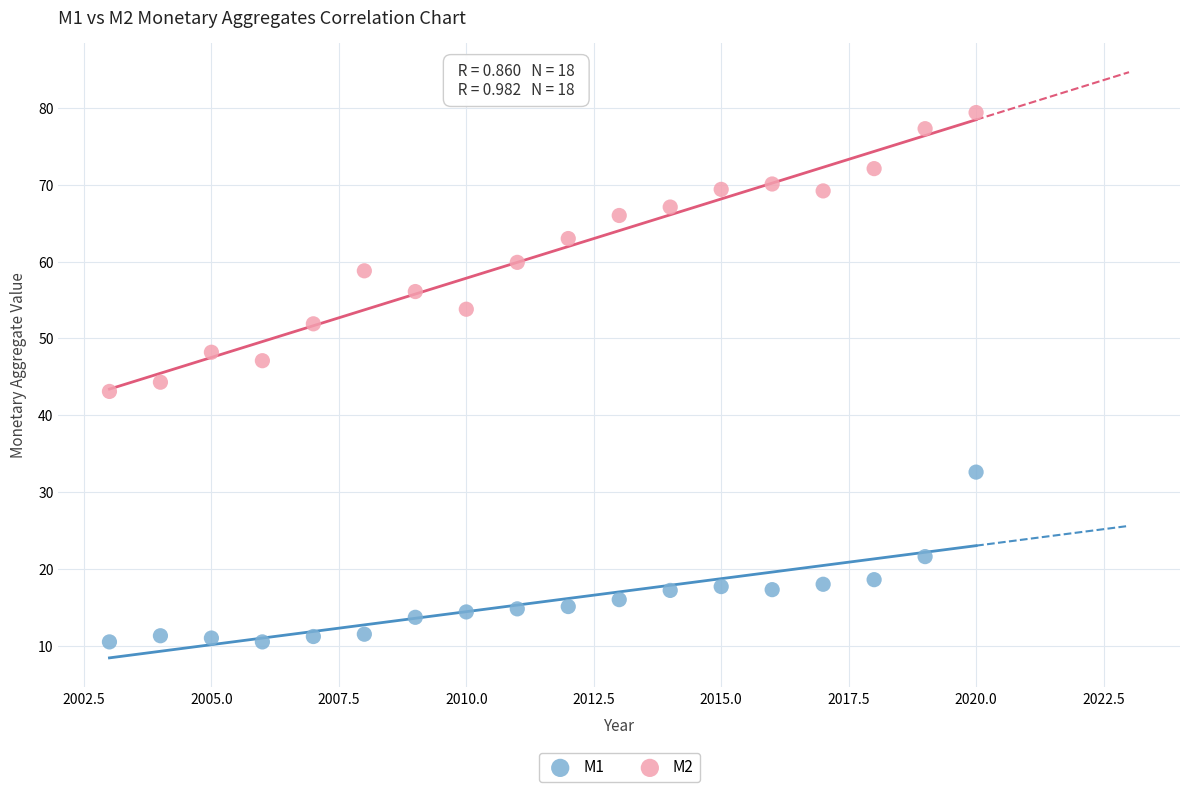

Which series has the widest spread of Y values?

M2